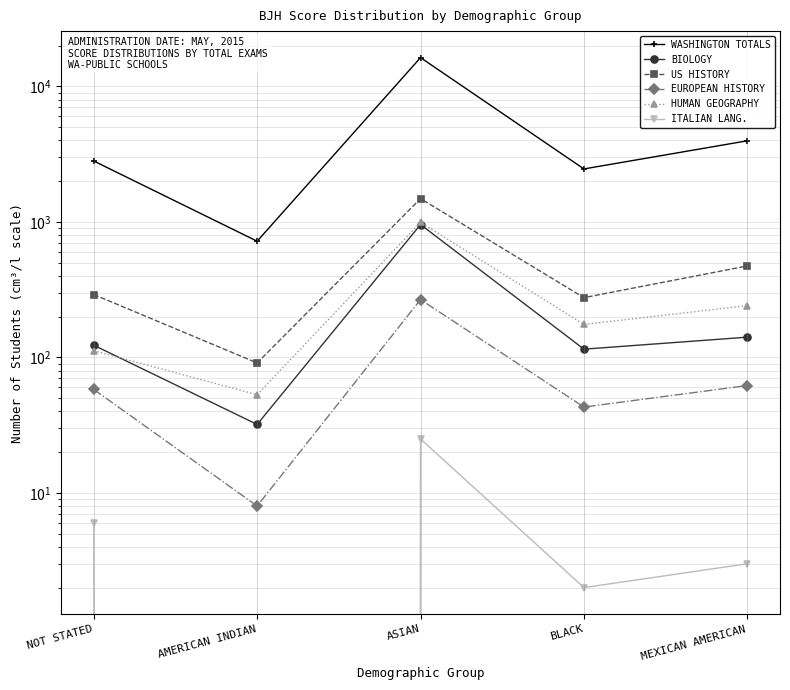

Reading left to right, transcribe all the data shown in this chart.

WASHINGTON TOTALS: 2814	720	16304	2459	3966
BIOLOGY: 123	32	956	115	141
US HISTORY: 291	91	1485	276	473
EUROPEAN HISTORY: 58	8	267	43	62
HUMAN GEOGRAPHY: 112	53	992	175	241
ITALIAN LANG.: 6	0	25	2	3